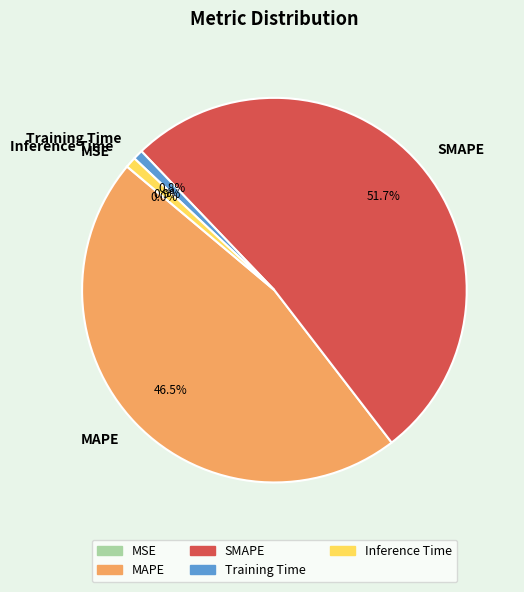

To the nearest percent, what portion does Training Time represent?

1%